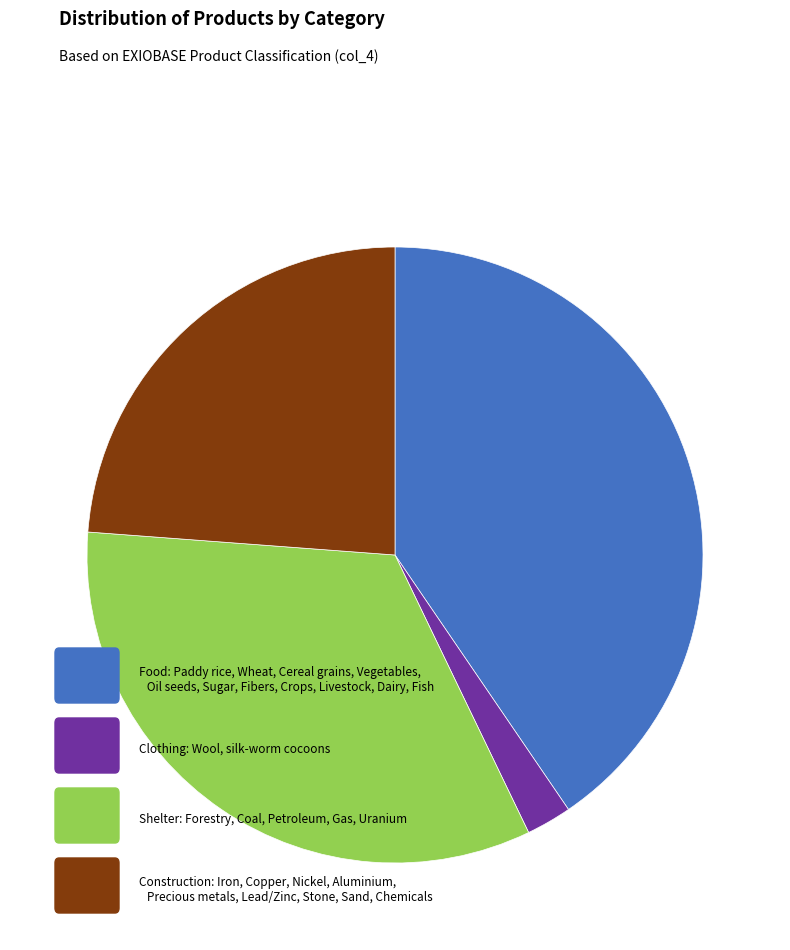

Is there a majority slice in this chart?

No